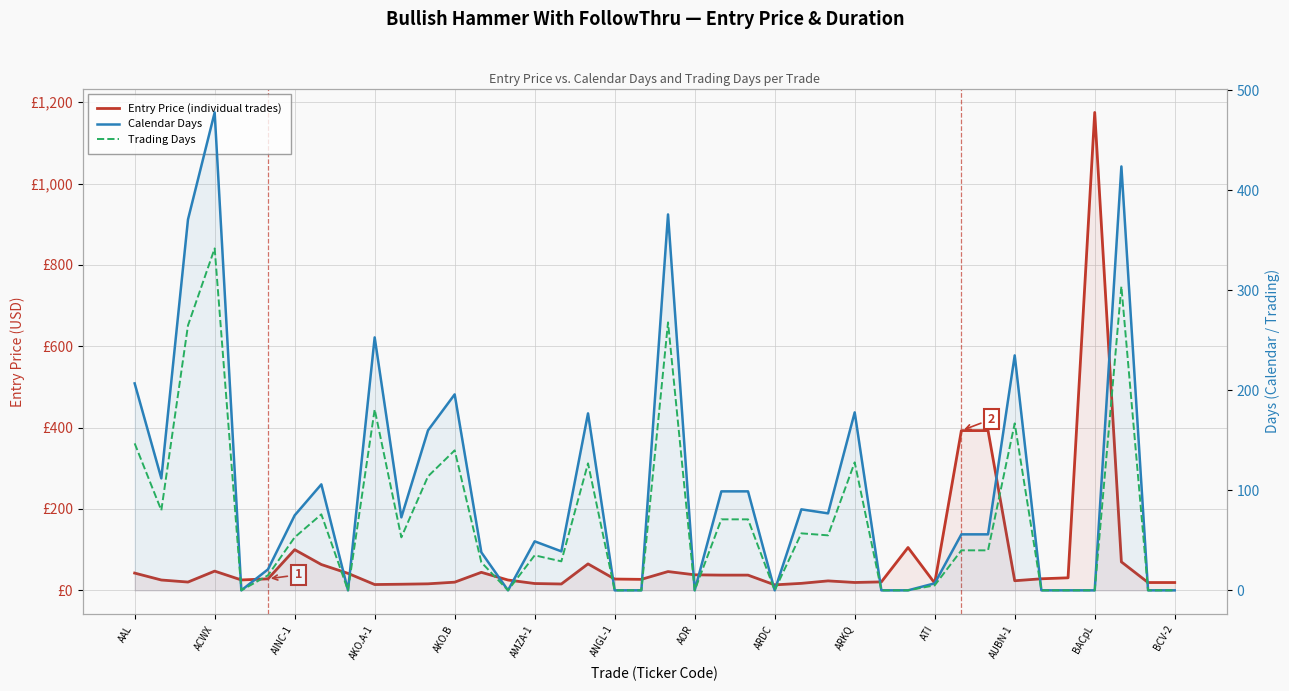

Where does the Entry Price (individual trades) series first go above 27?

AAL